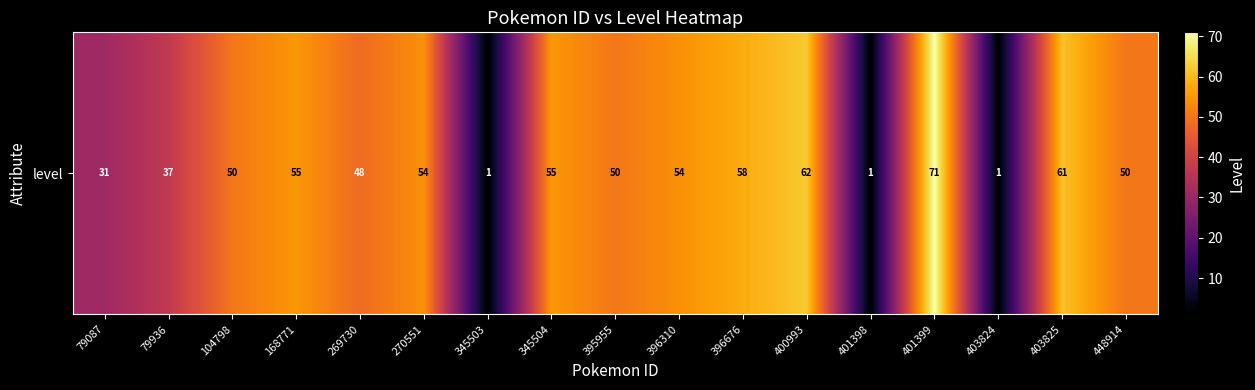

How many data points does each series have?

17